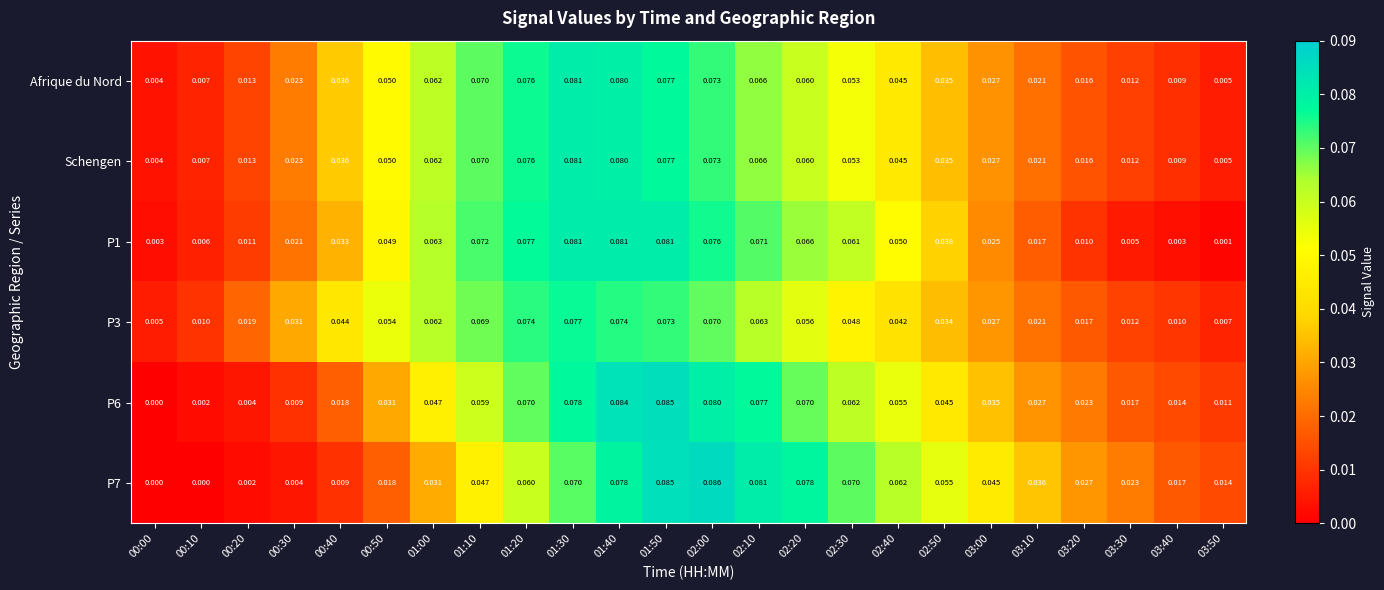

Is the value of P3 at 00:40 greater than the value of P1 at 02:30?

No